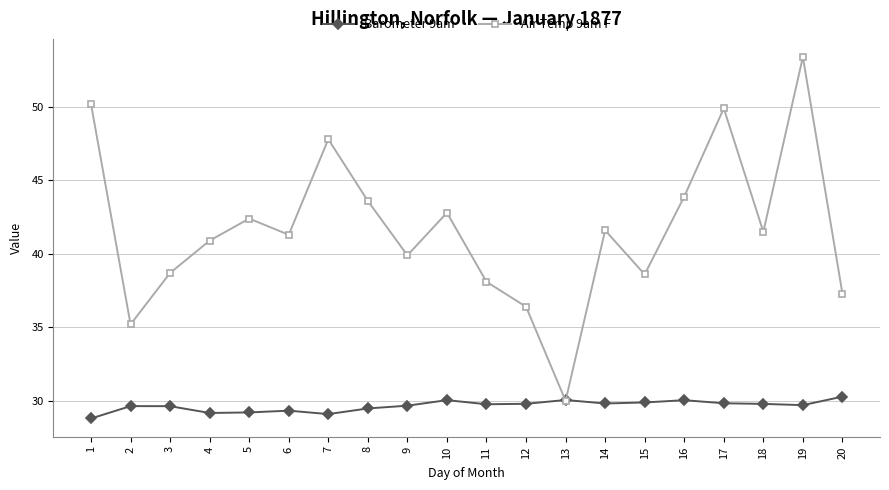

In Air Temp 9am F, how many points are lower than both neighbors (excluding endpoints)?

6